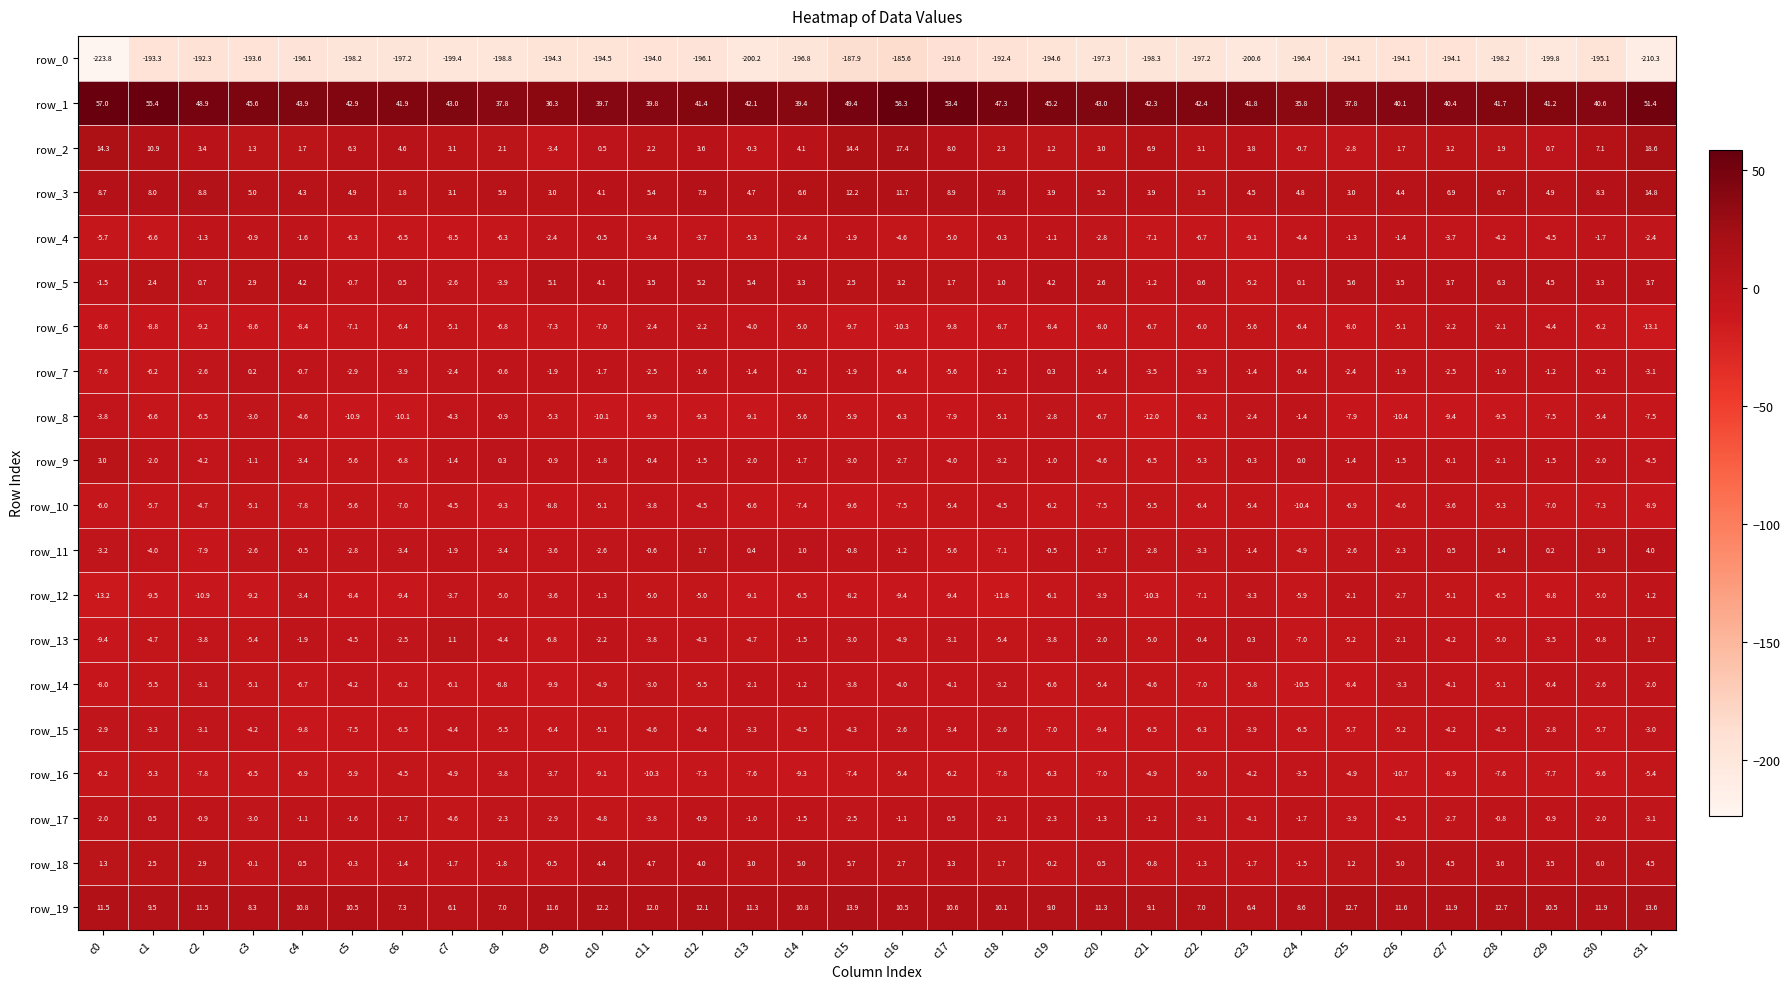

At which category is the sum across all series the highest?

c16